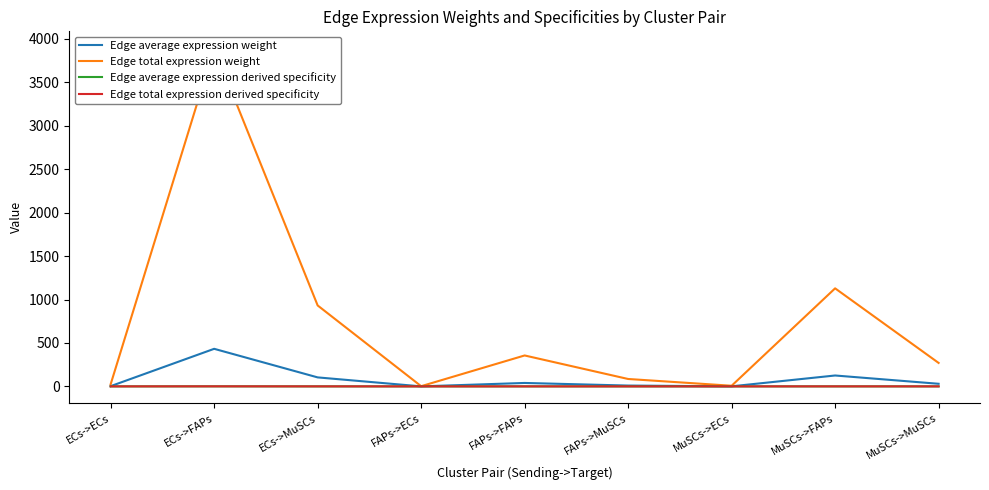

At which label does Edge total expression weight reach its peak?

ECs->FAPs